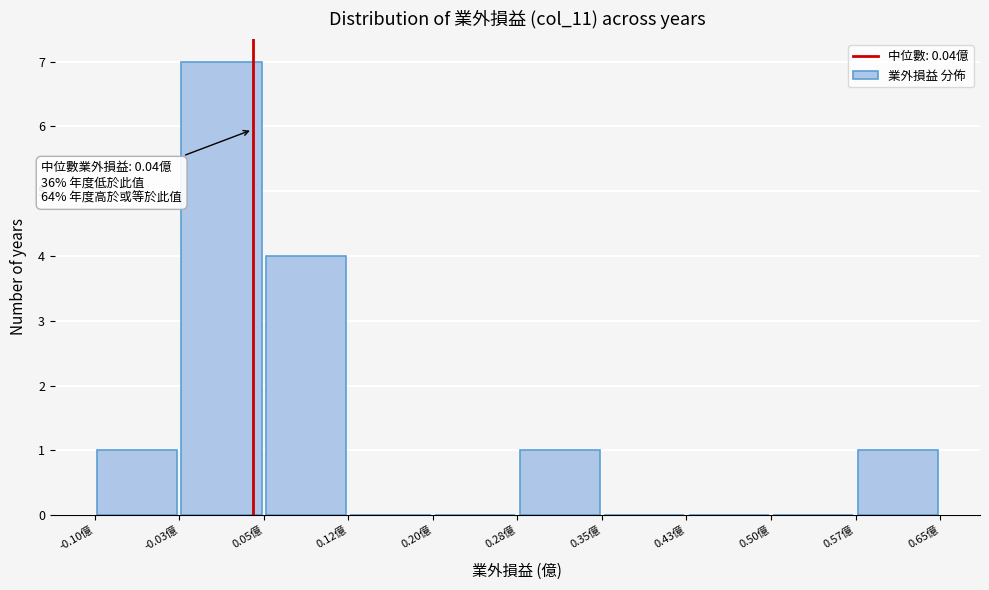

Which range on the x-axis has the tallest bar?

-0.025 to 0.050